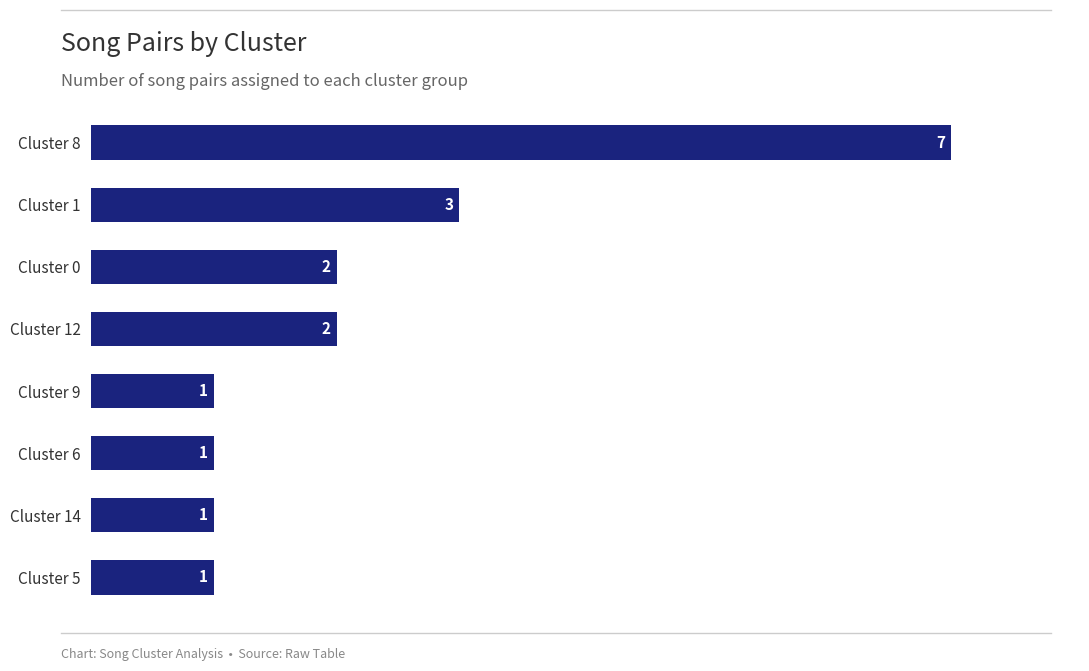

What is the maximum value shown in the chart?

7